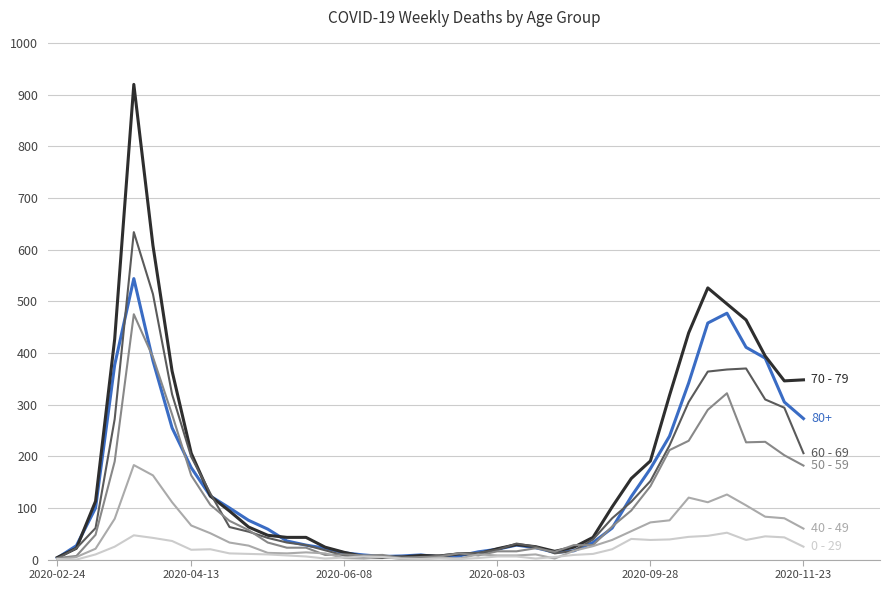

What is the maximum value shown in the chart?

920